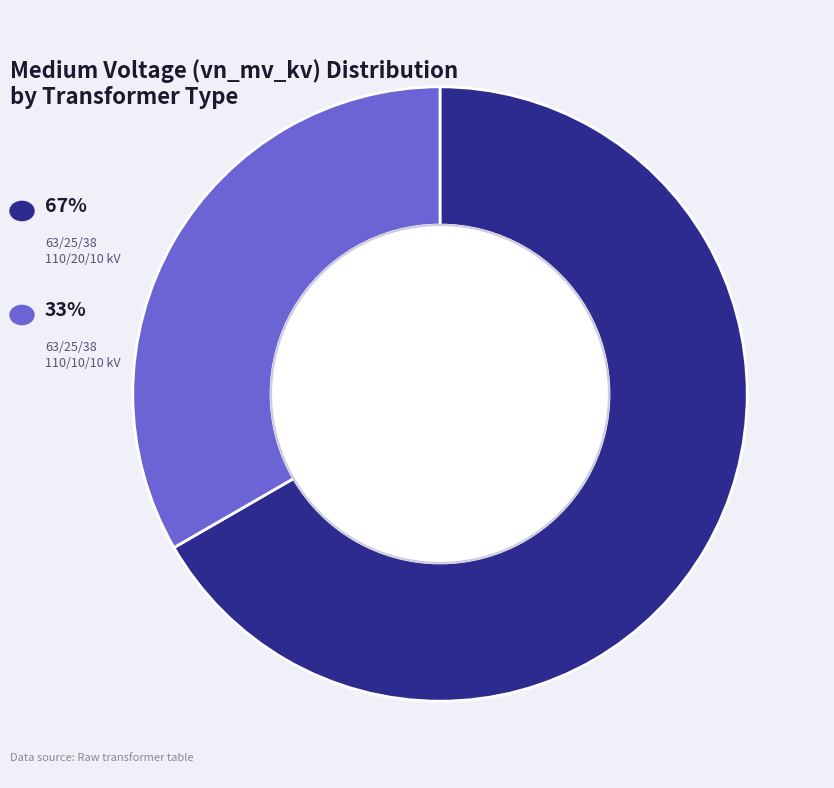

Is there any slice that represents more than half of the pie?

Yes